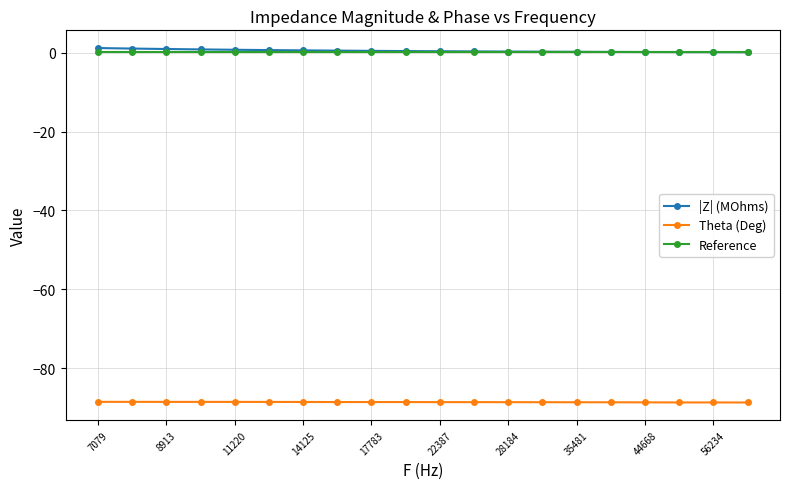

True or false: Theta (Deg) and |Z| (MOhms) cross at least once.

False